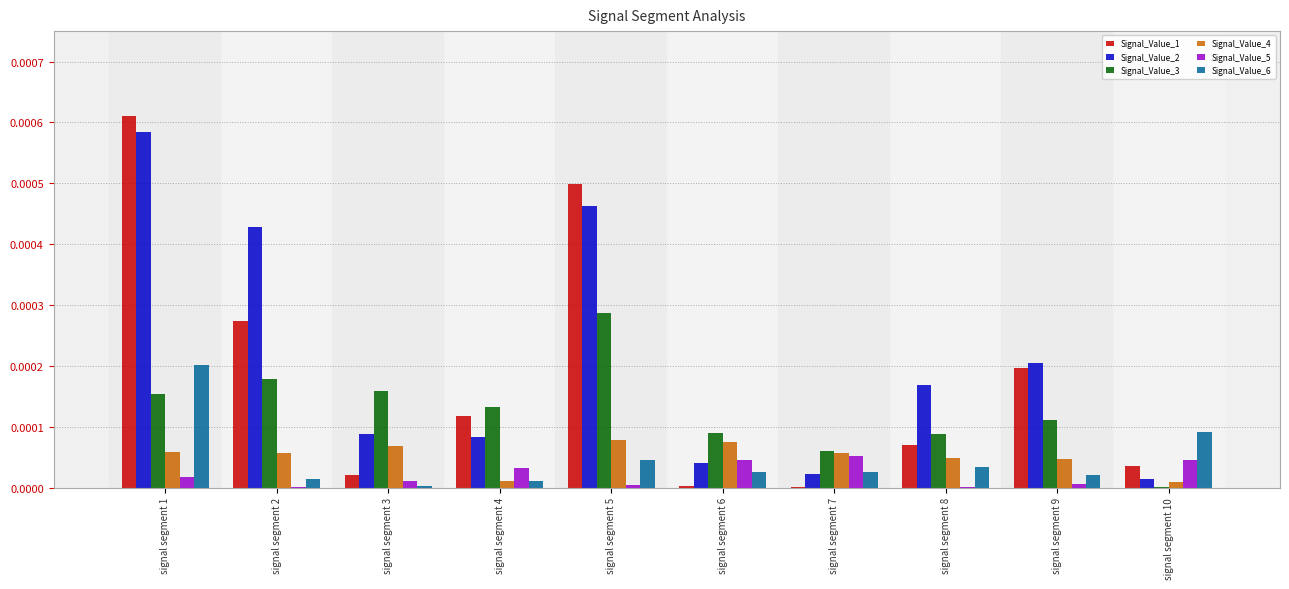

The value of Signal_Value_3 at signal segment 8 is 0.0. True or false?

True